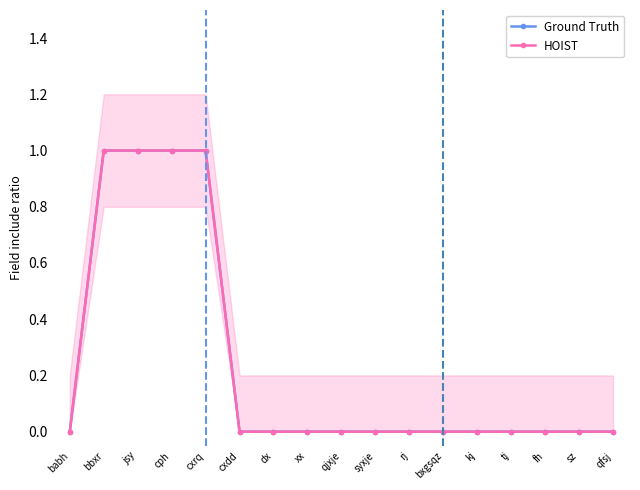

At cxrq, list the series in order from largest to smallest.

Ground Truth, HOIST